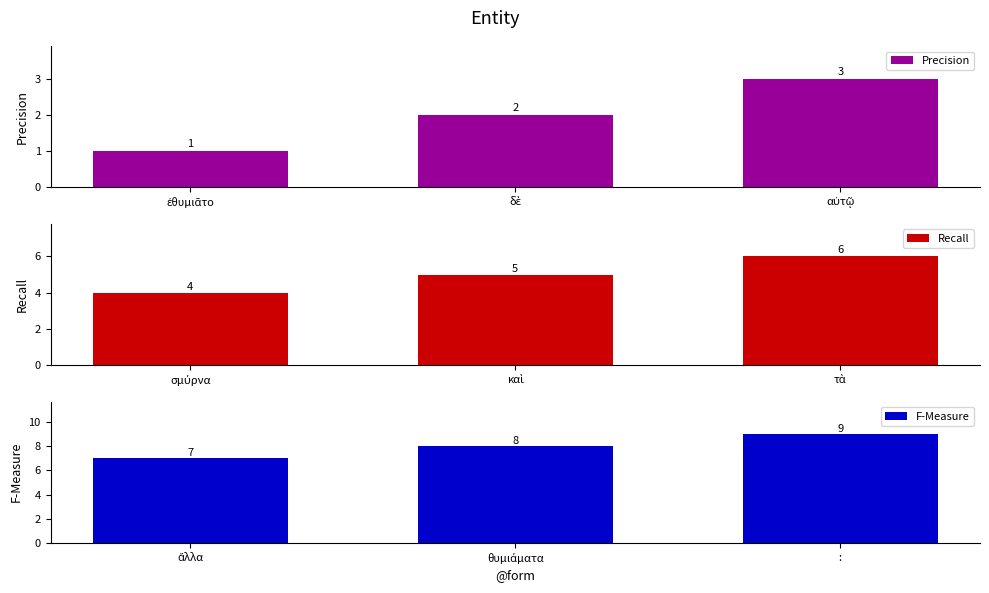

What is the greatest value displayed?

9